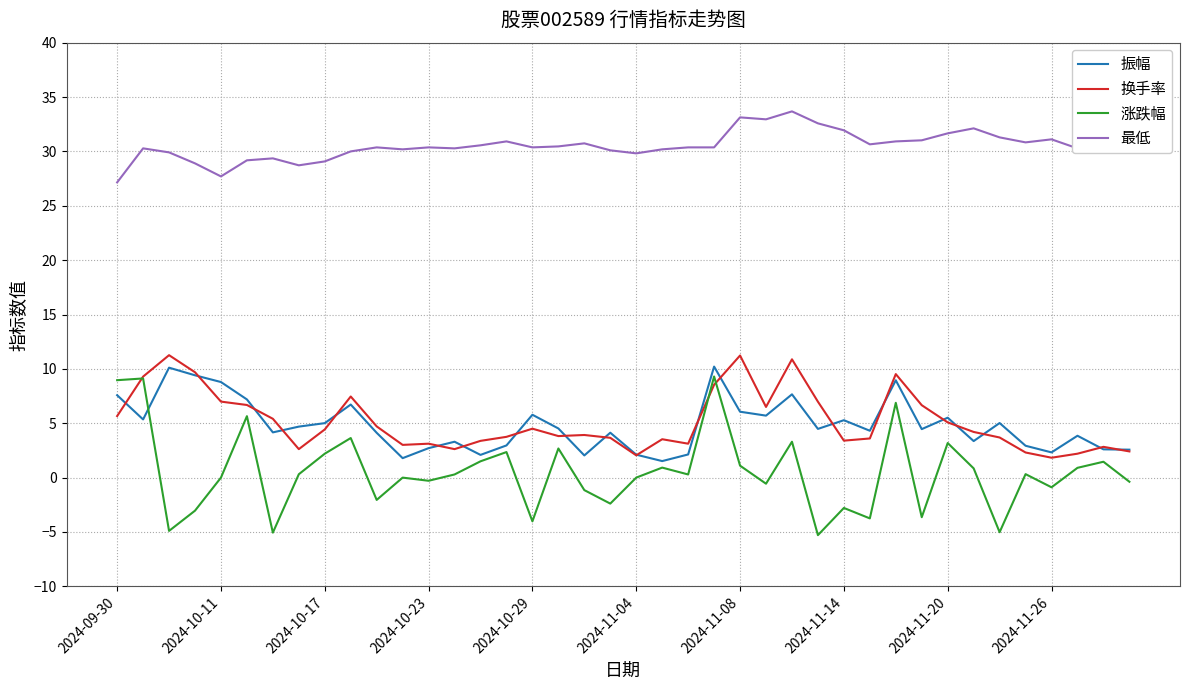

True or false: 最低 and 涨跌幅 intersect in this chart.

False